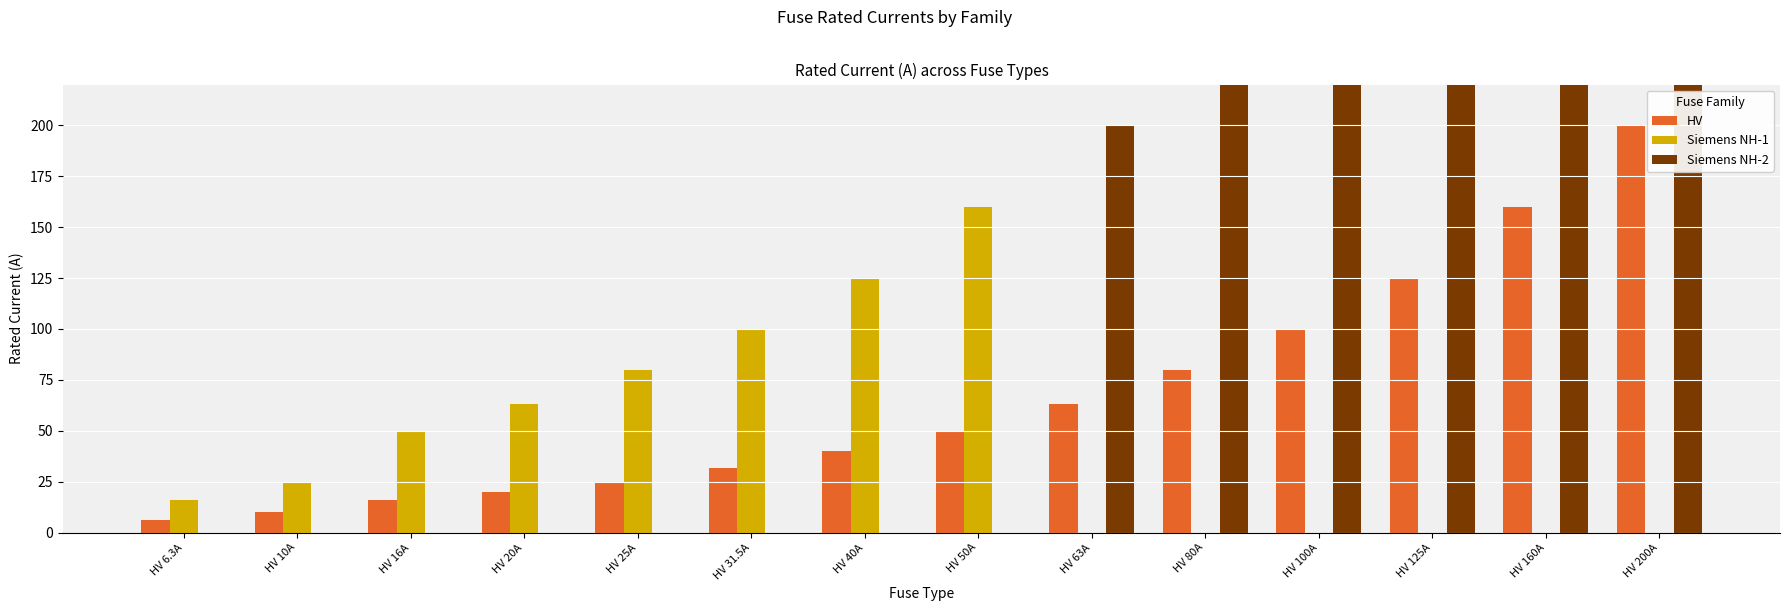

What is the sum of all HV values?

926.8